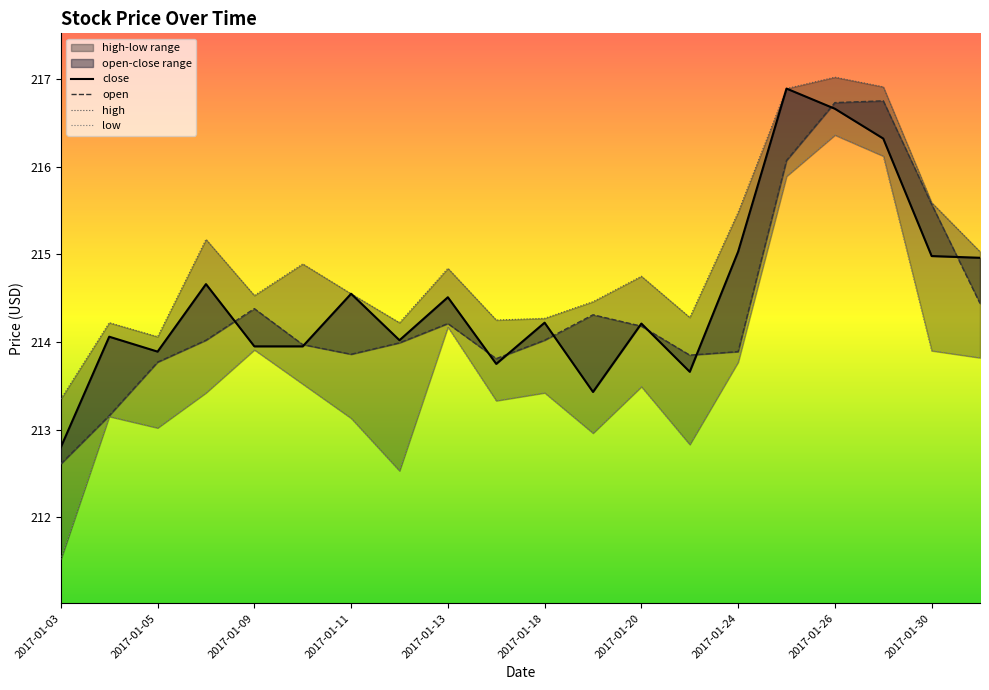

What is the maximum value for high?

217.0